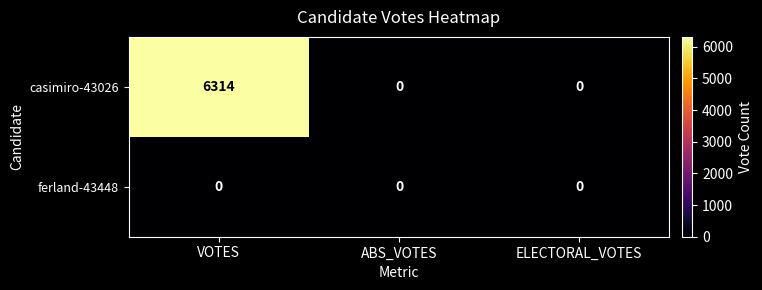

List the series in order of their overall mean, highest first.

casimiro-43026, ferland-43448